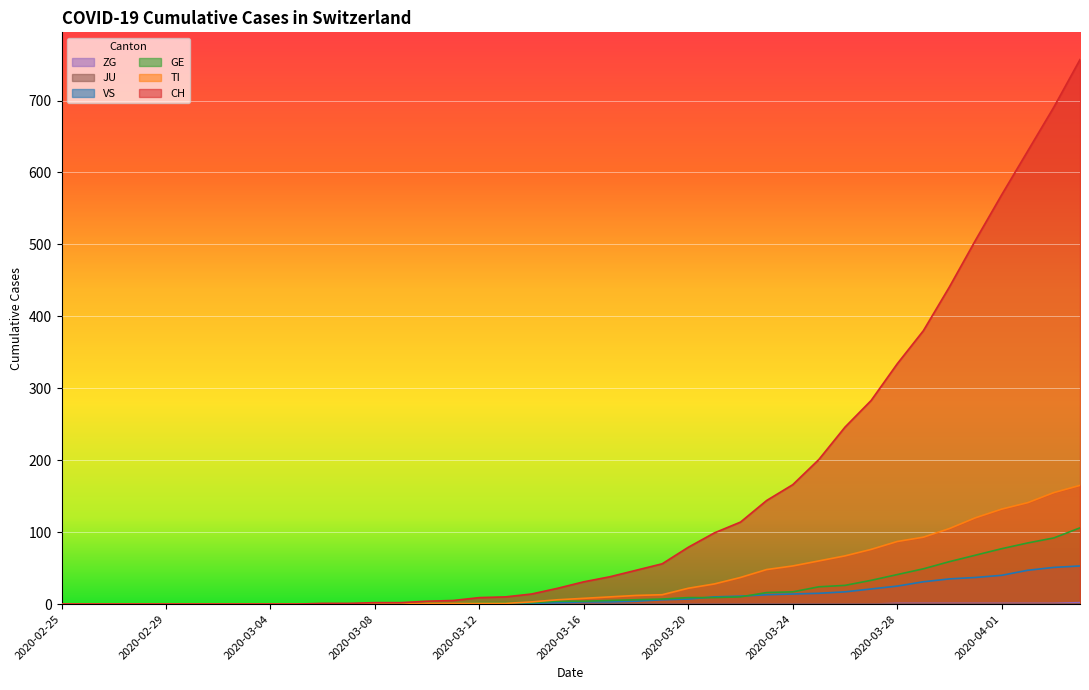

Which series has the widest spread of values?

CH